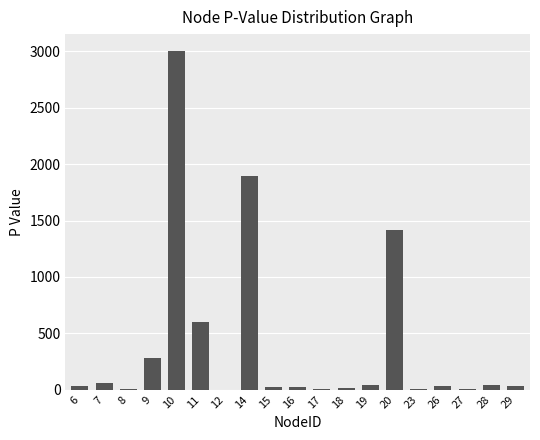

Are the bars grouped side by side (vs. stacked)?

No